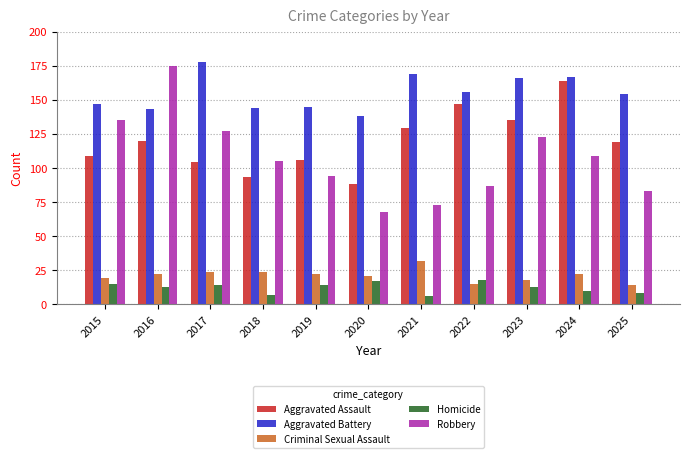

Where is Aggravated Battery nearest to the value 158?

2022